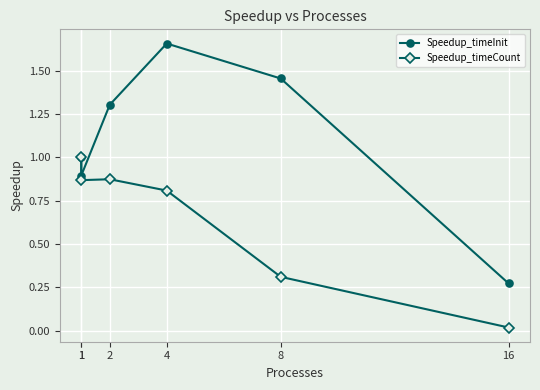

What is the total value across all series at 4?

2.5